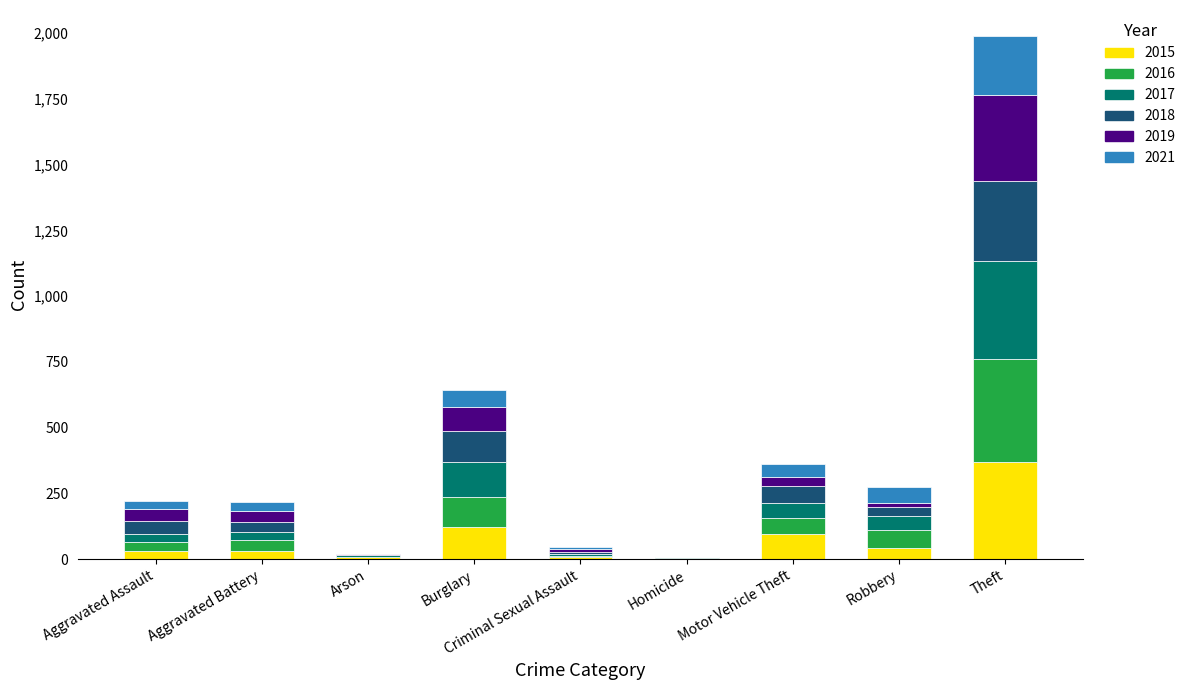

What is the maximum value for 2015?

369